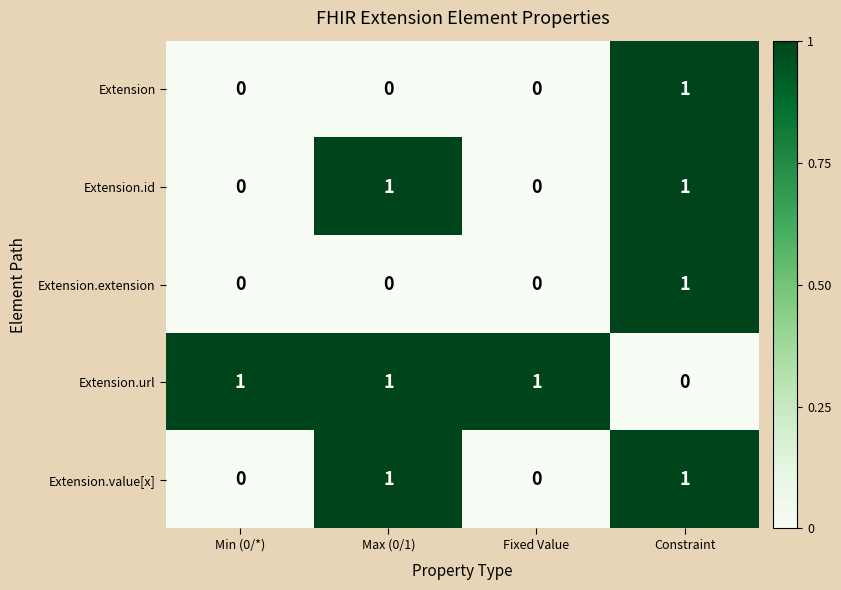

At which label is Extension.url closest to 0?

Constraint